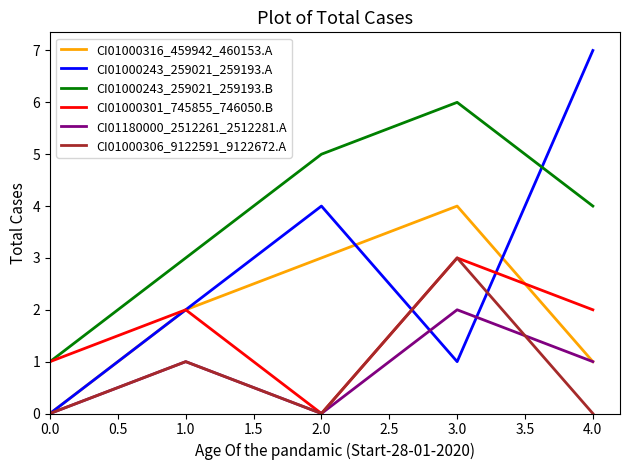

List the labels in order of CI01000243_259021_259193.A value, smallest first.

0.0, 3.0, 1.0, 2.0, 4.0